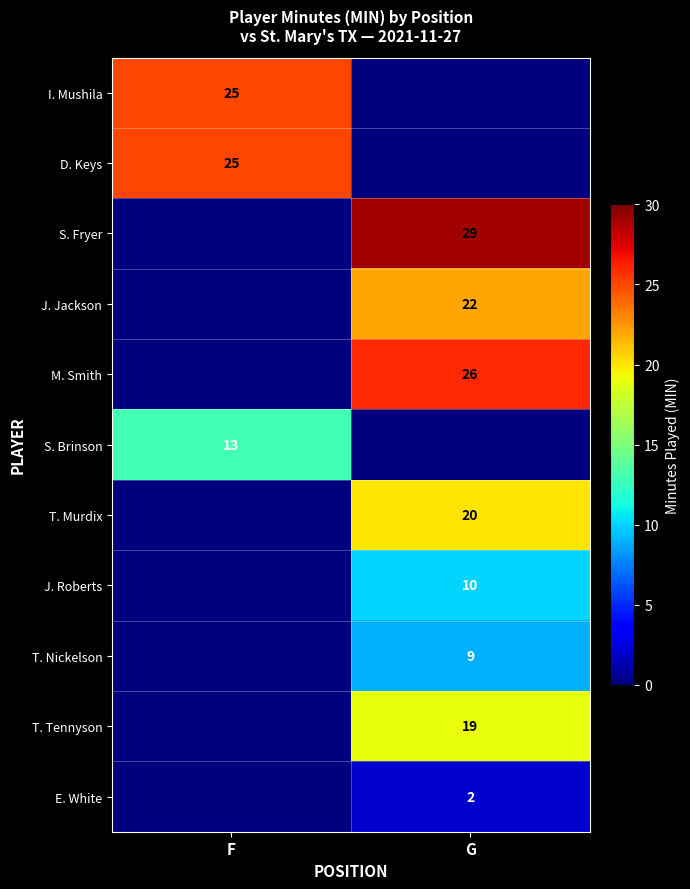

At which category is the sum across all series the highest?

G